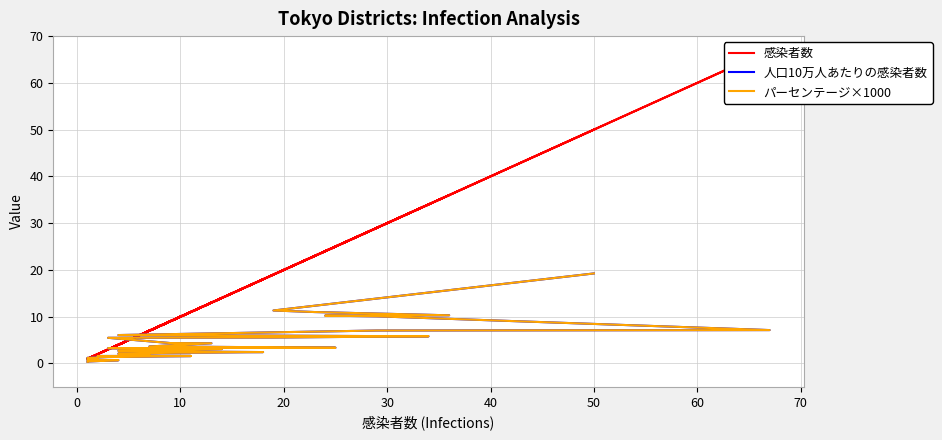

List the series in order of their peak value, highest first.

感染者数, 人口10万人あたりの感染者数, パーセンテージ×1000